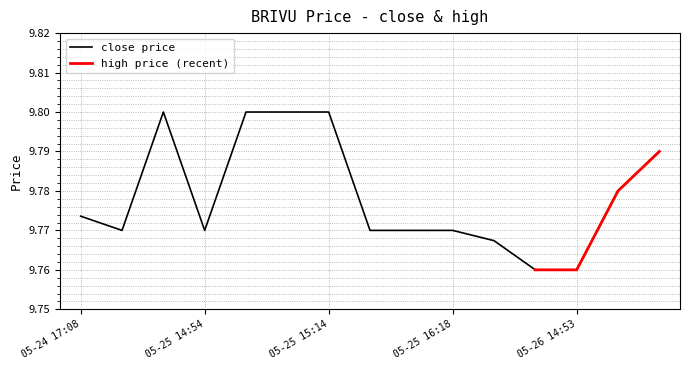

True or false: the data shows 3.9 at 05-25 16:05.

False